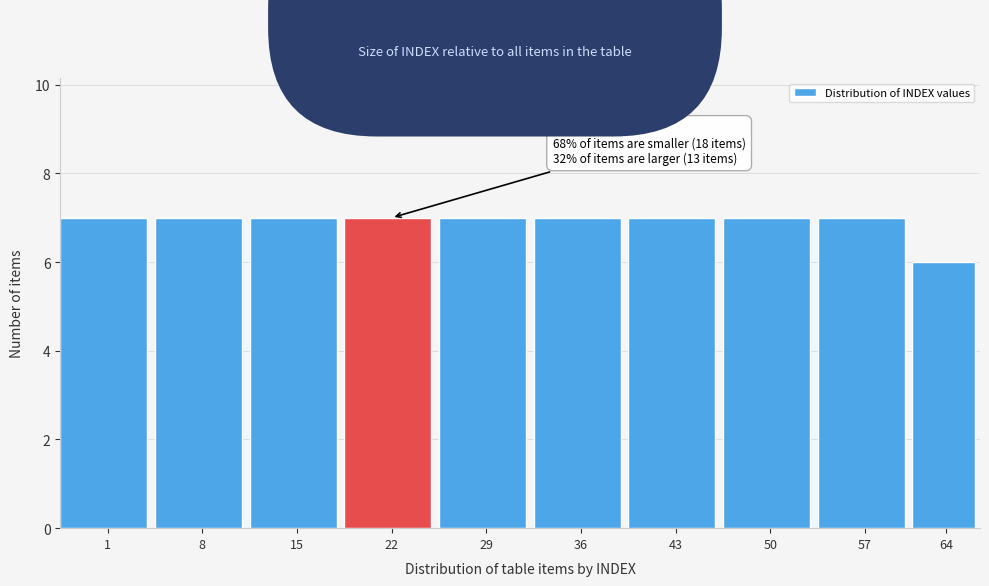

Reading left to right, transcribe all the data shown in this chart.

7	7	7	7	7	7	7	7	7	6